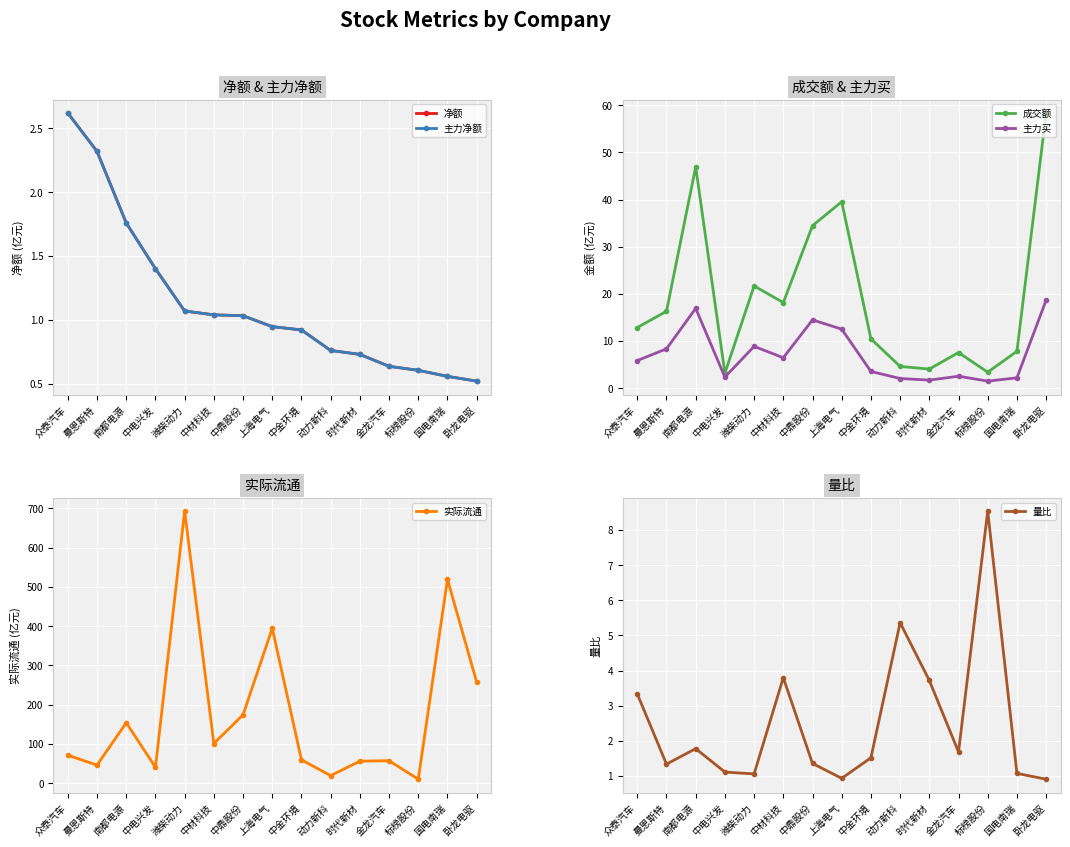

What is the value of the 量比 point at the 13th from the left?

8.5